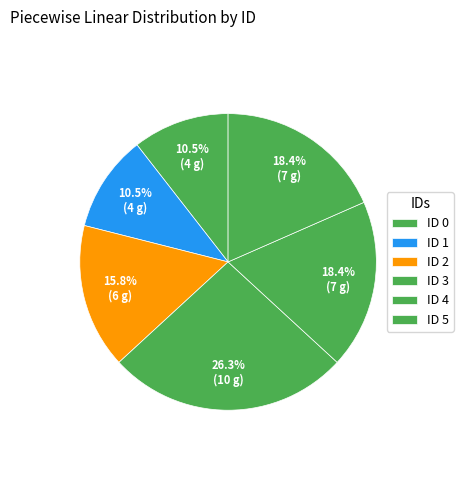

How many segments does this pie chart have?

6